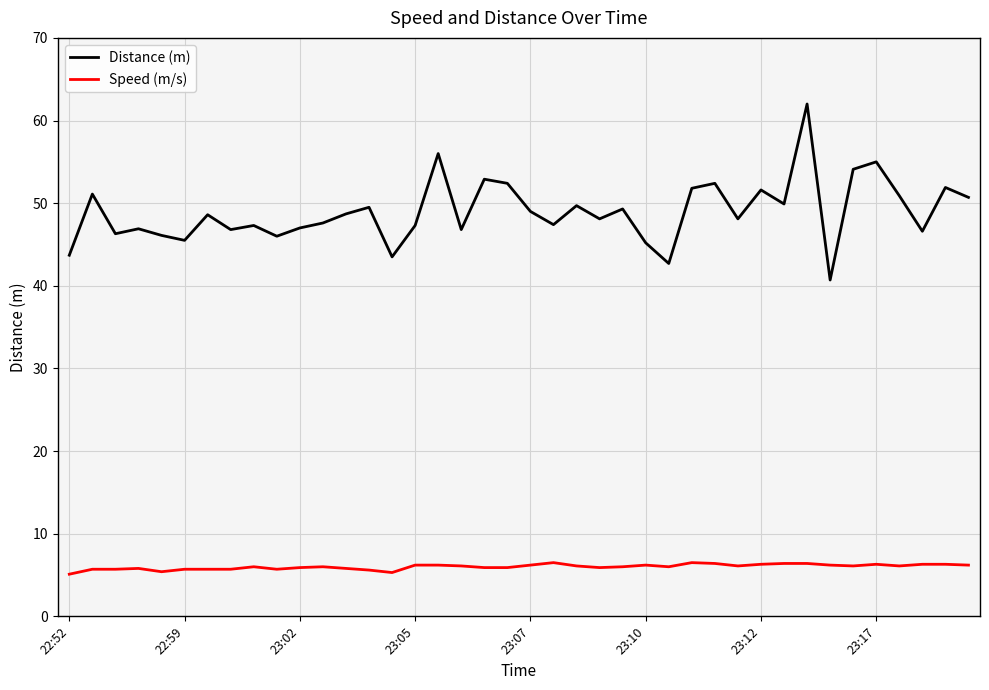

True or false: Speed (m/s) and Distance (m) intersect in this chart.

False